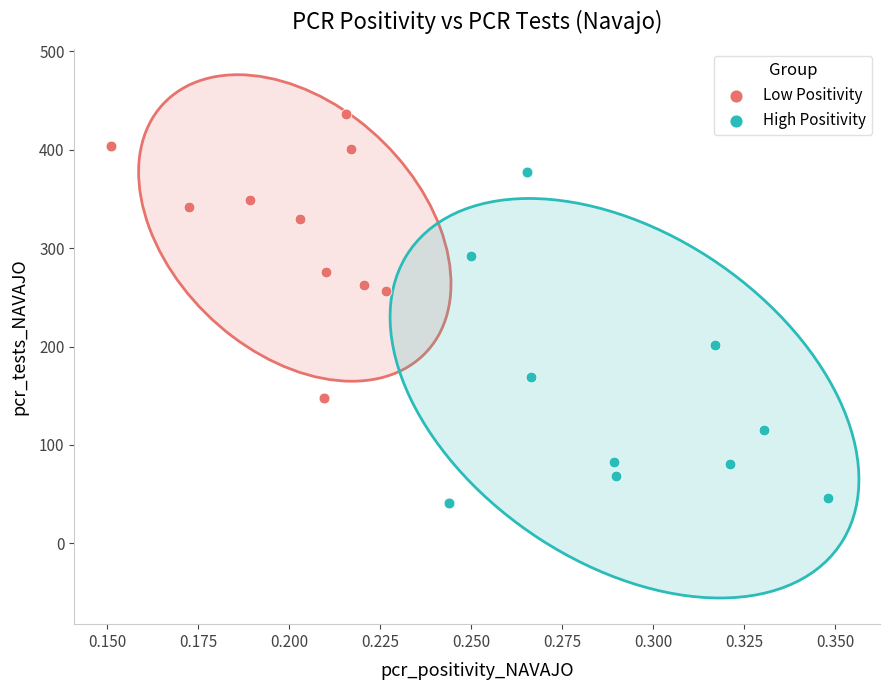

Which series reaches the maximum Y coordinate?

Low Positivity